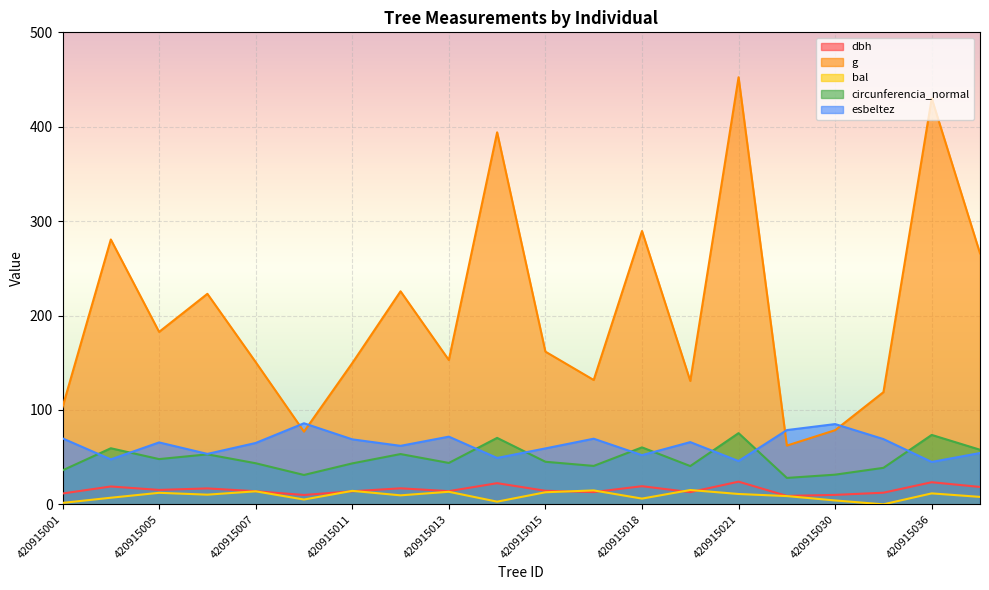

At which label is g closest to 257?

420915037